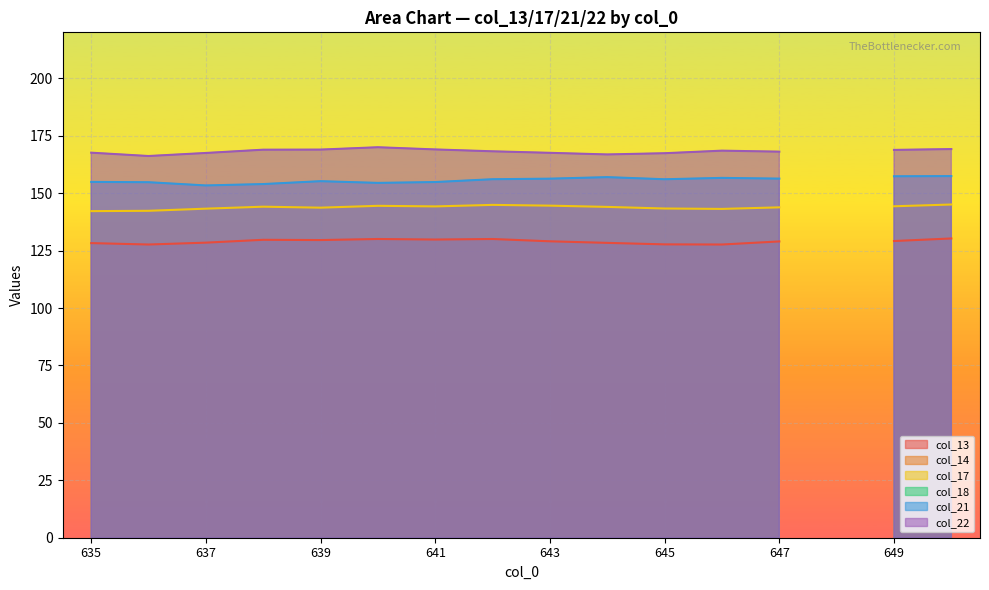

At which category does col_17 reach its first local peak?

638